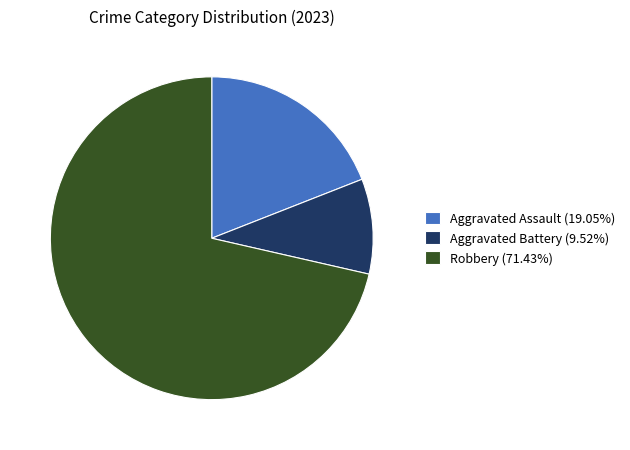

Do Robbery (71.43%) and Aggravated Battery (9.52%) together represent more than half of the pie?

Yes